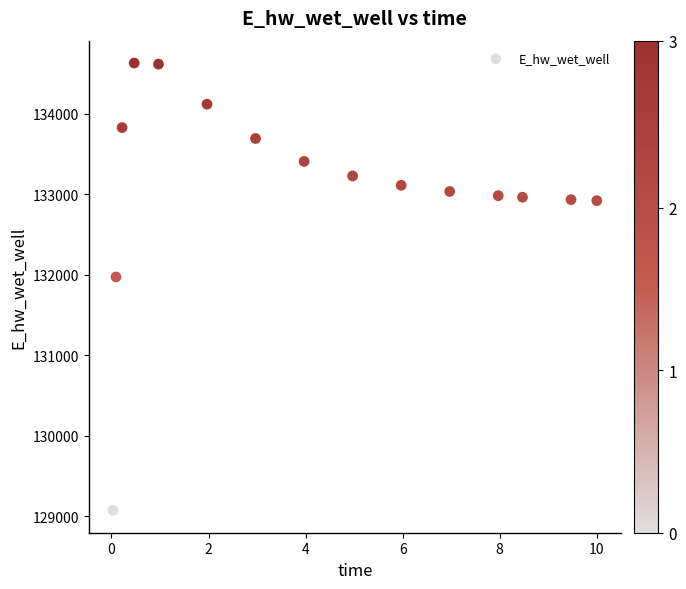

What is the range of Y values (max minus min)?

5559.1